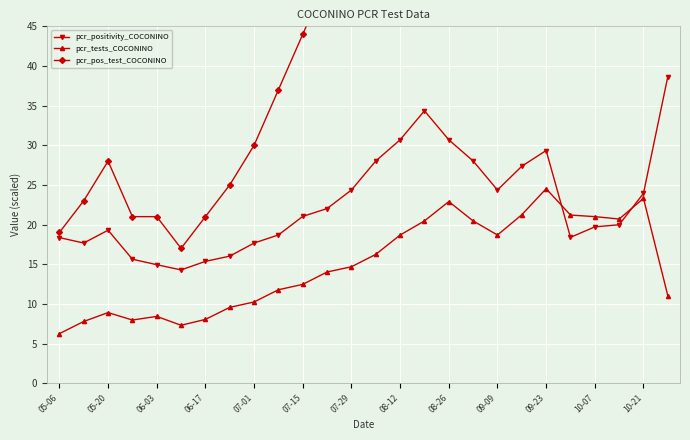

List the series in order of their overall mean, lowest first.

pcr_tests_COCONINO, pcr_positivity_COCONINO, pcr_pos_test_COCONINO